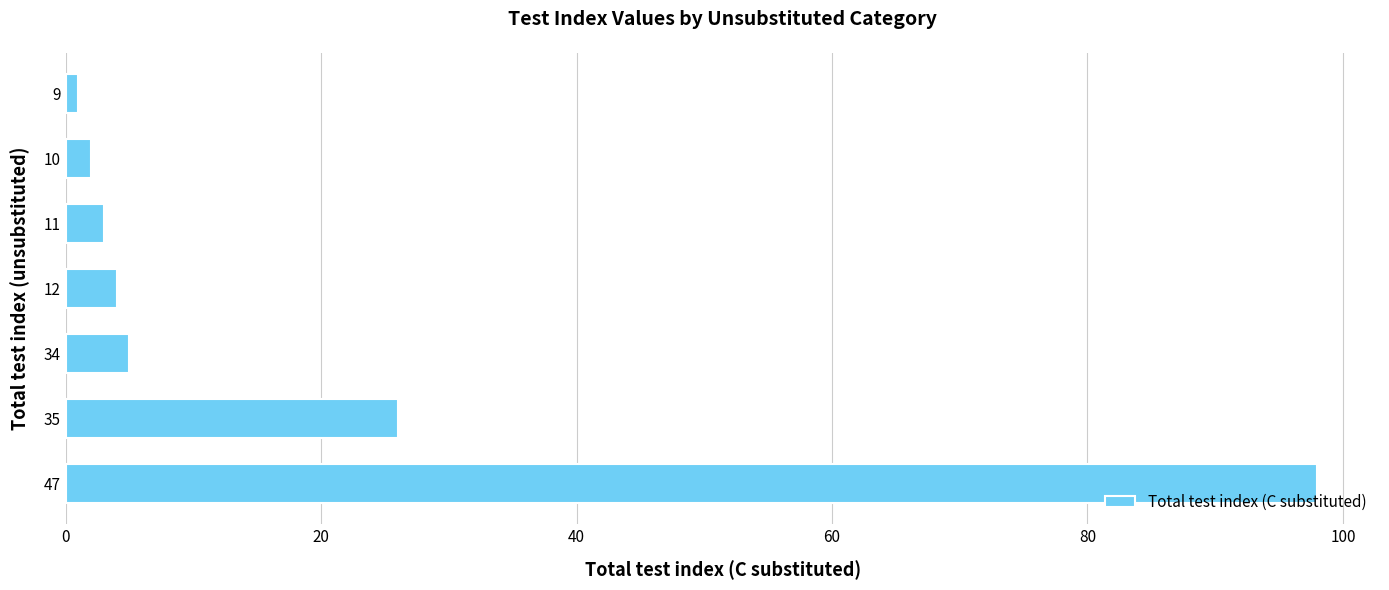

Which has a higher value, 47 or 11?

47